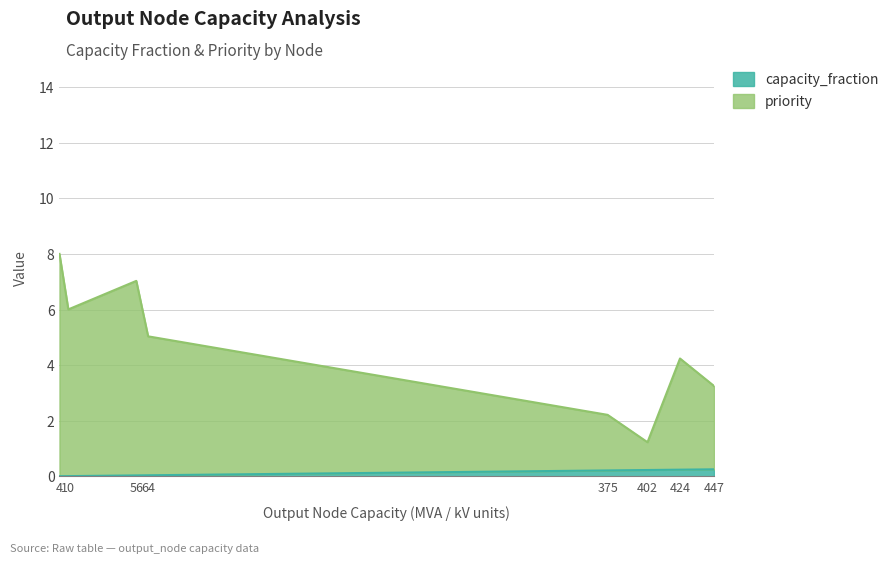

True or false: there are more than 0 points higher than both neighbors.

False